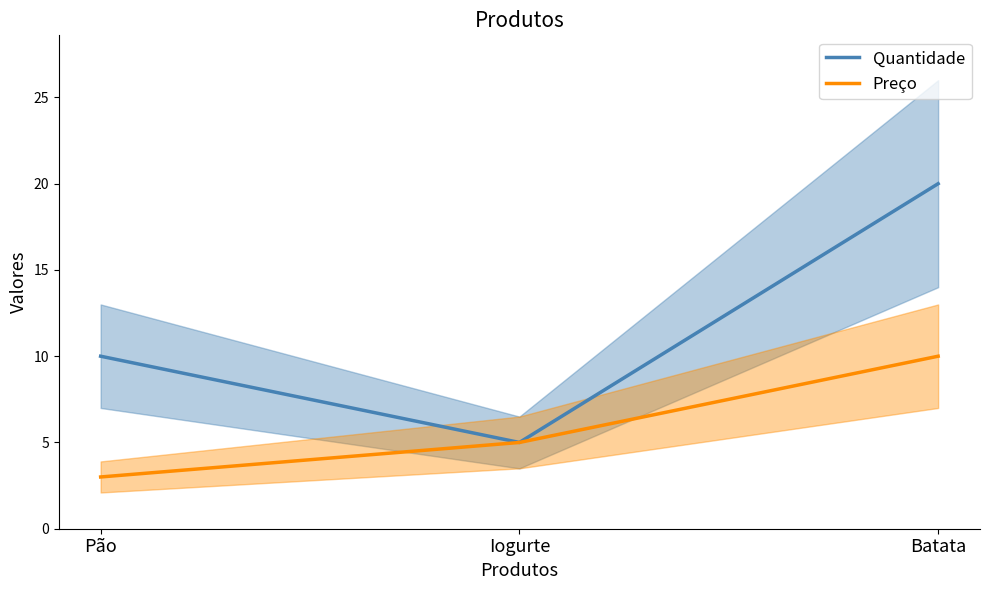

The Quantidade series shows 13 at Batata. True or false?

False